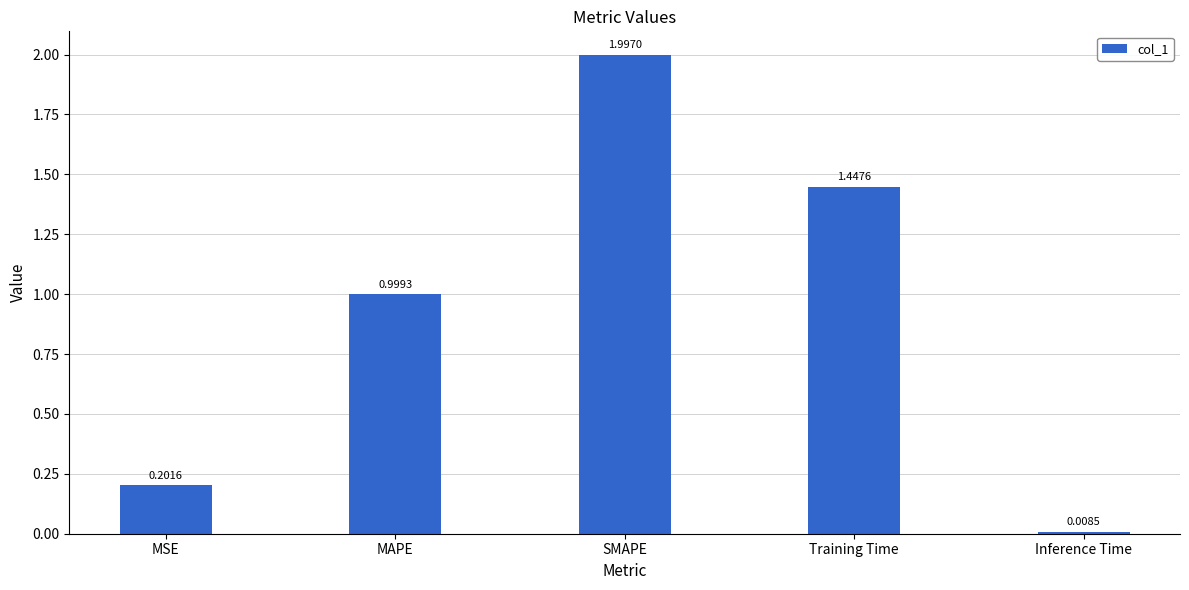

What is the label of the 4th bar from the left?

Training Time